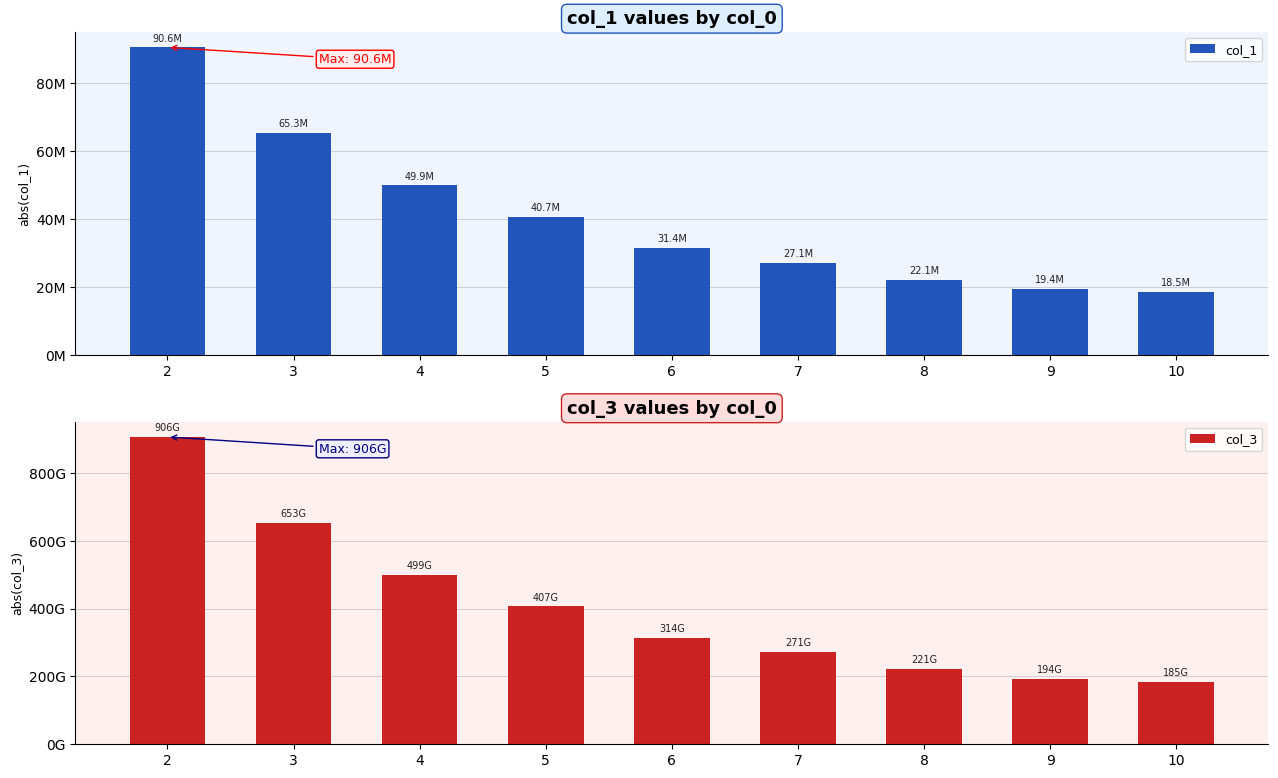

Where is col_1 nearest to the value 54545653?

4